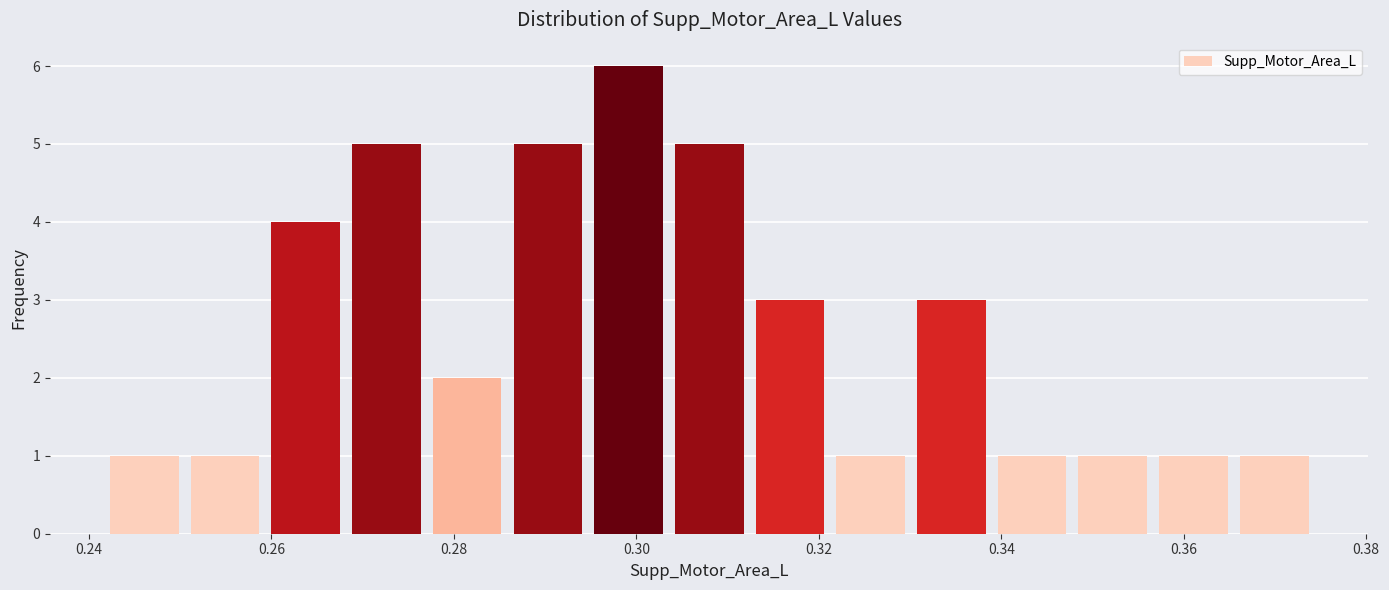

Reading left to right, list every bar in this chart as the range it spans on the x-axis followed by its height. Neither the bar edges nor the heights are printed on the chart, so give them approximately, as read against the axes.

0.242 to 0.250: 1
0.250 to 0.260: 1
0.260 to 0.268: 4
0.268 to 0.278: 5
0.278 to 0.286: 2
0.286 to 0.294: 5
0.294 to 0.304: 6
0.304 to 0.312: 5
0.312 to 0.322: 3
0.322 to 0.330: 1
0.330 to 0.338: 3
0.338 to 0.348: 1
0.348 to 0.356: 1
0.356 to 0.366: 1
0.366 to 0.374: 1